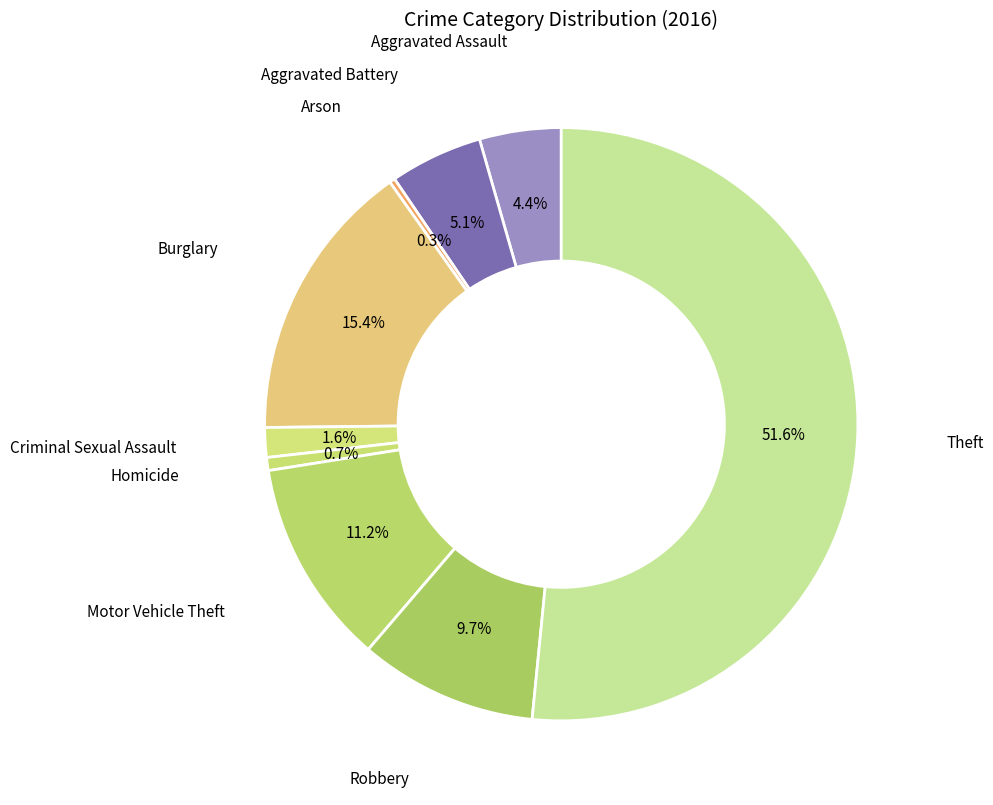

Between Theft and Motor Vehicle Theft, which is larger?

Theft